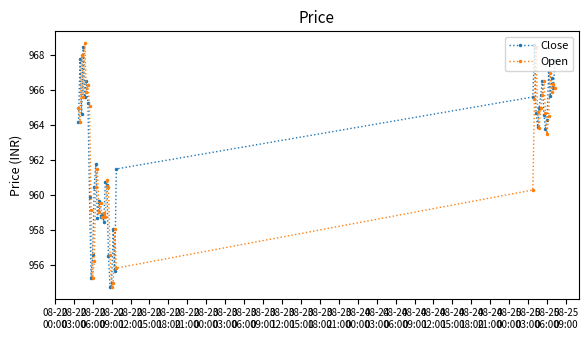

At how many categories does at least one series exceed 963?

23